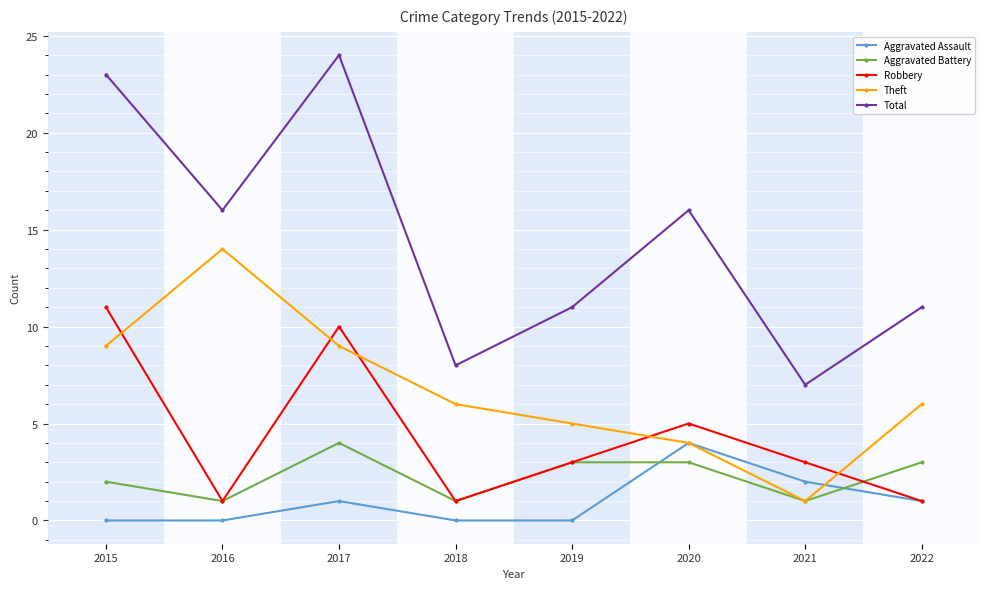

True or false: Aggravated Battery has a value of 1 at 2015.

False